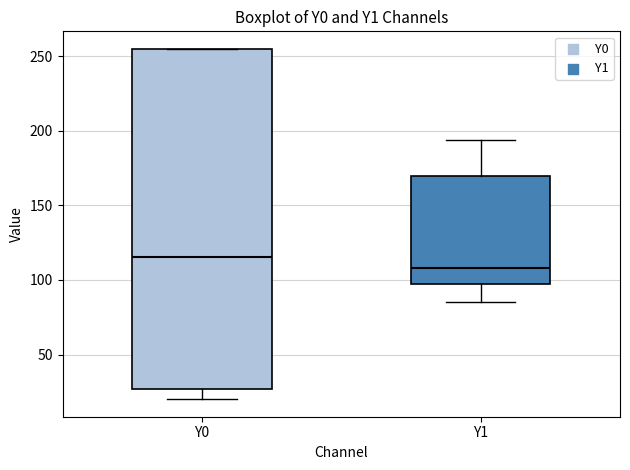

Which box is the tallest, from its lower edge to its upper edge?

Y0